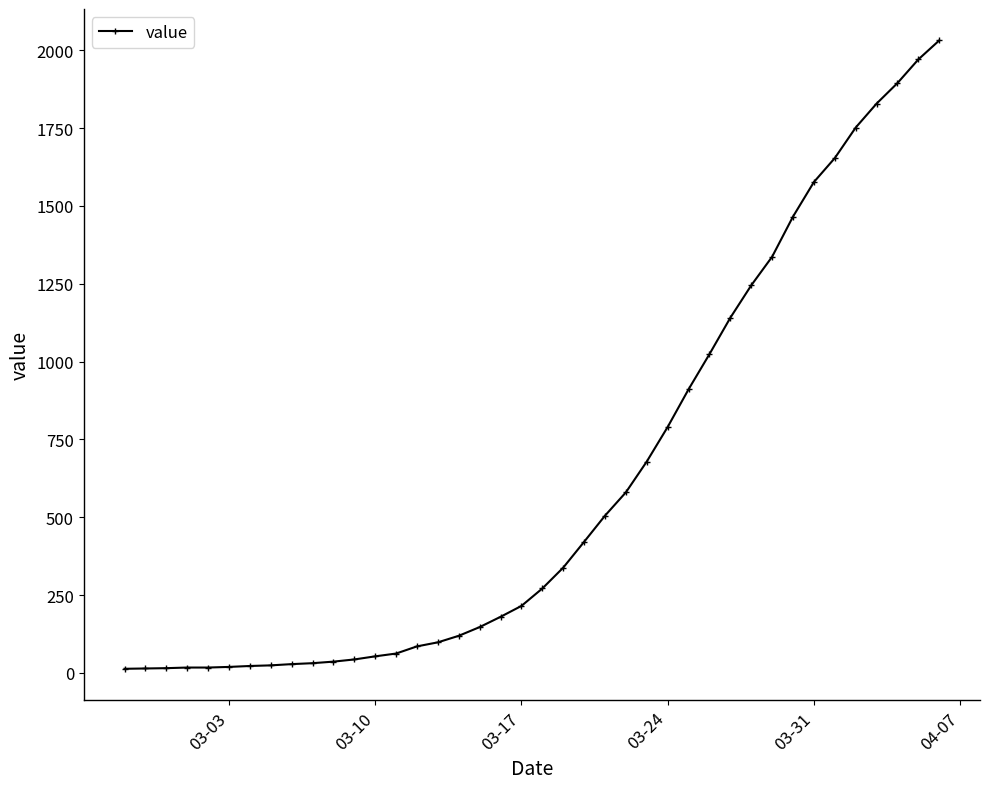

What is the difference between the maximum and minimum values?

2019